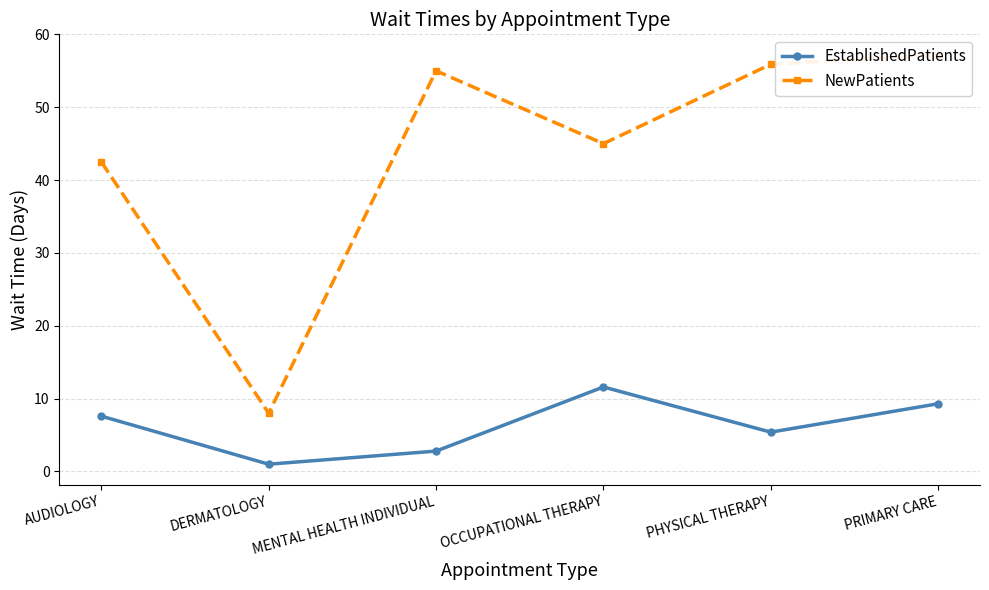

What are all the series names shown in the legend?

EstablishedPatients, NewPatients